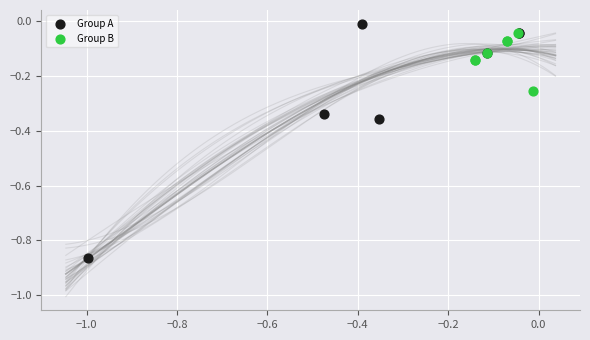

Which series has the widest spread of Y values?

Group A